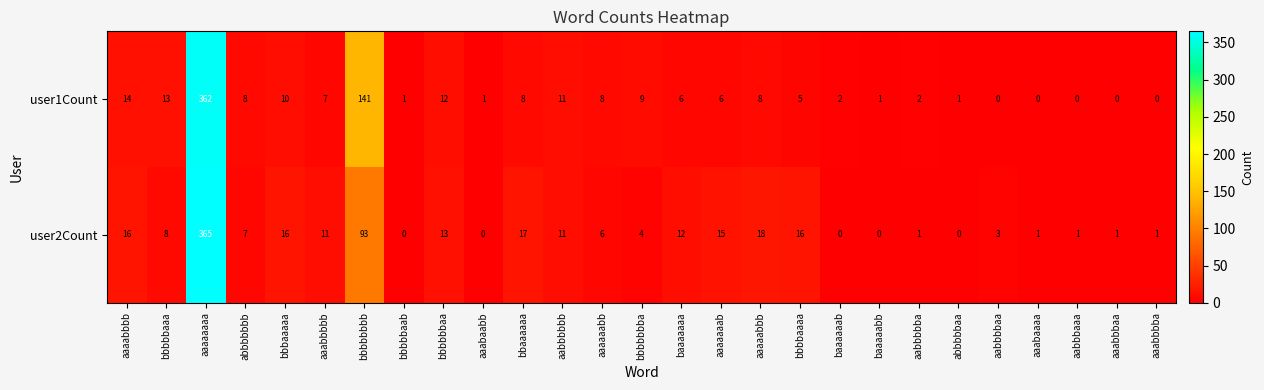

The user2Count series shows 1 at aabbbbba. True or false?

True